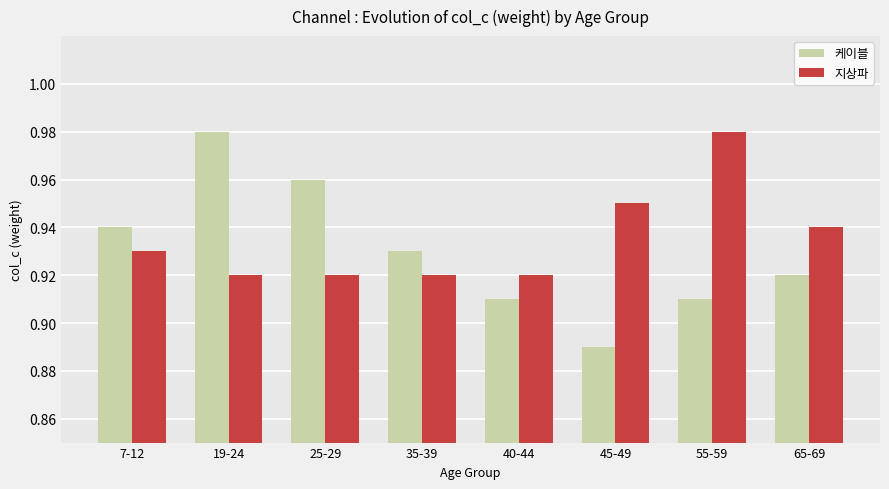

What position from the left is 35-39?

4